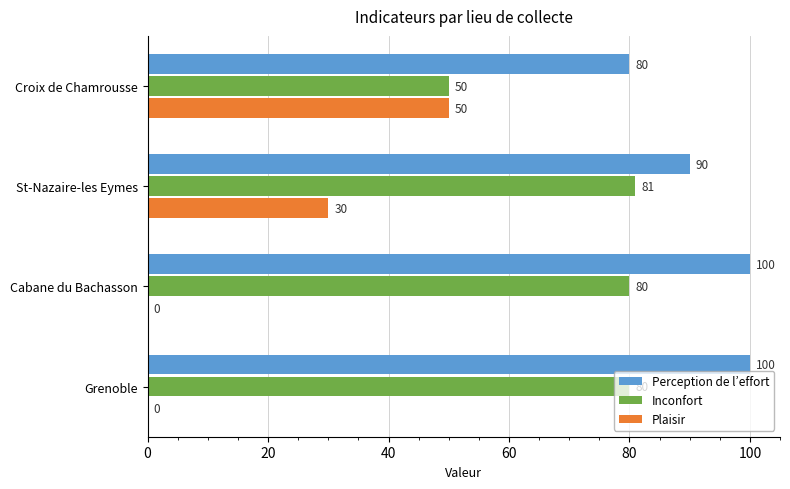

True or false: Perception de l’effort has a value of 80 at Croix de Chamrousse.

True